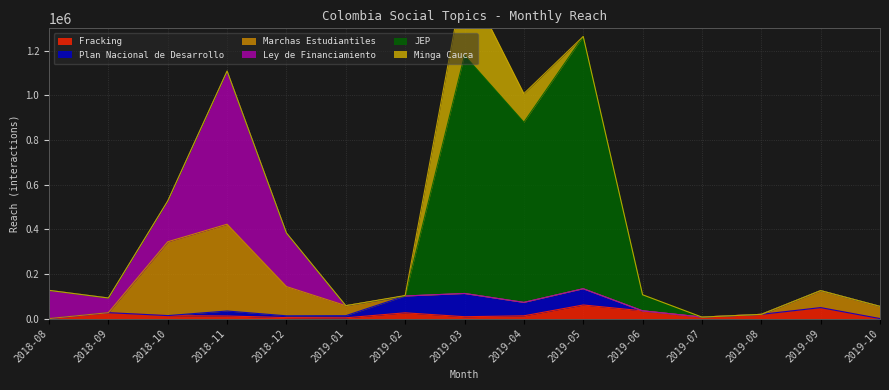

True or false: Plan Nacional de Desarrollo and Minga Cauca intersect in this chart.

True